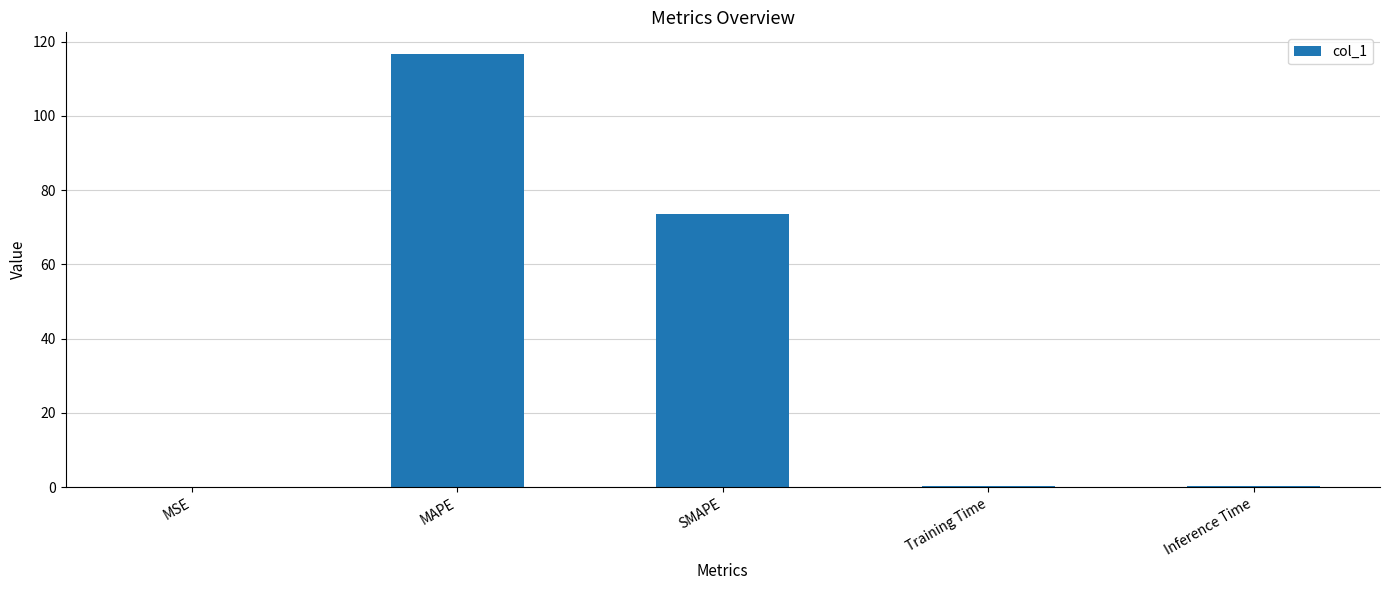

Does the chart contain stacked bars?

No